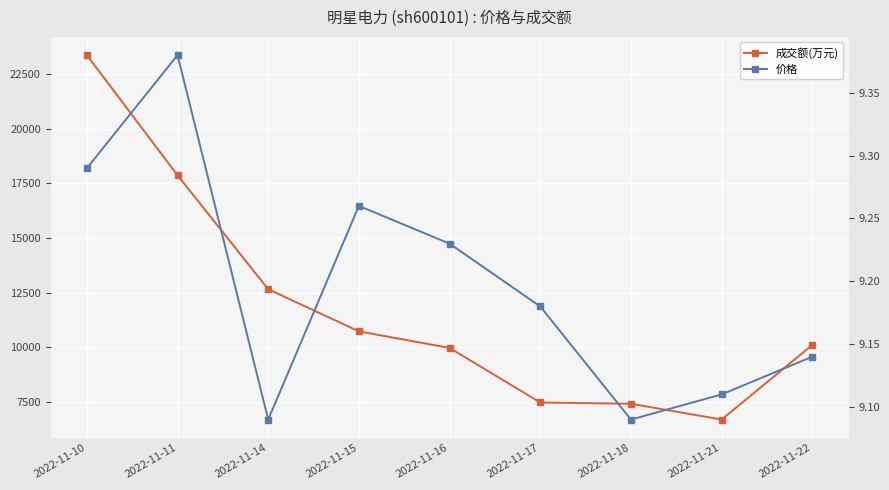

What is the lowest value of the 价格 series?

9.1